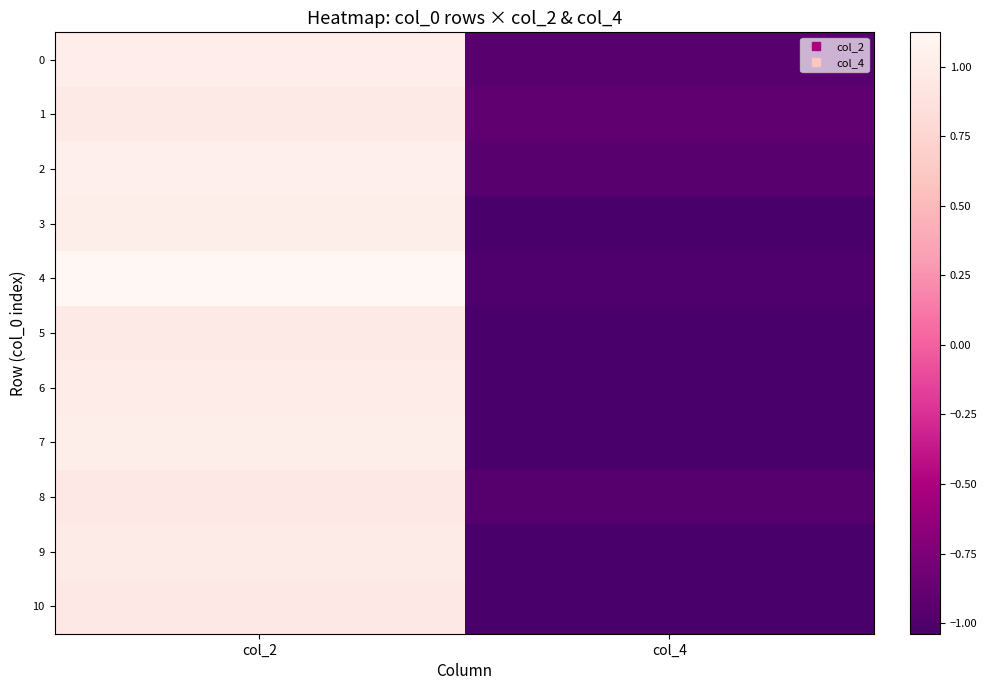

At col_2, list the series in order from smallest to largest.

8, 10, 1, 5, 9, 6, 0, 3, 7, 2, 4